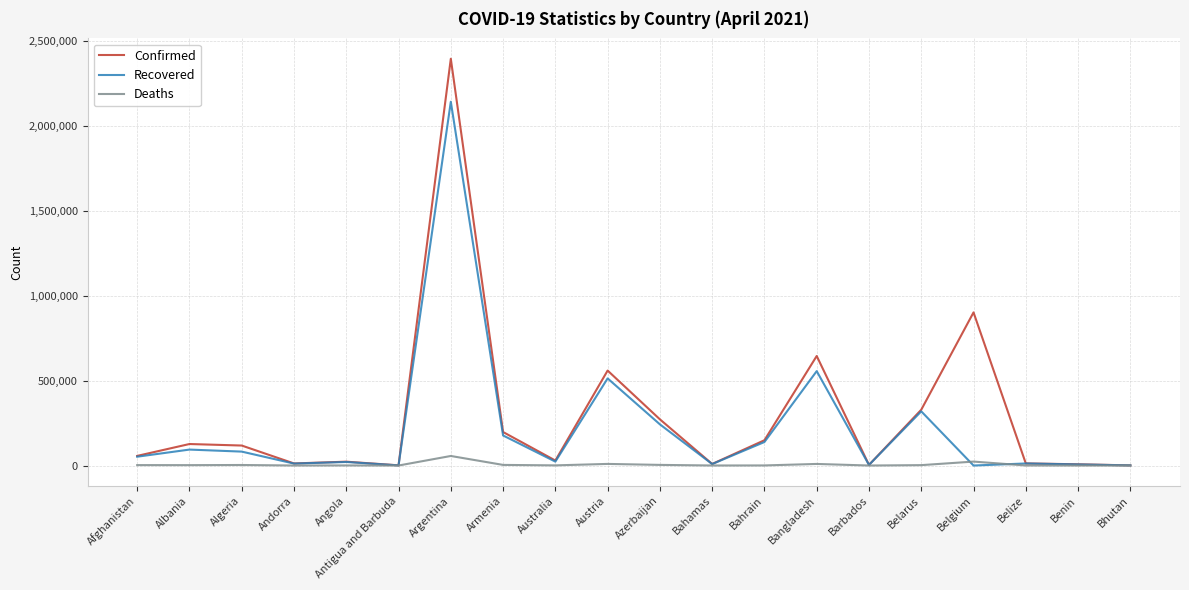

What position from the left is Andorra?

4